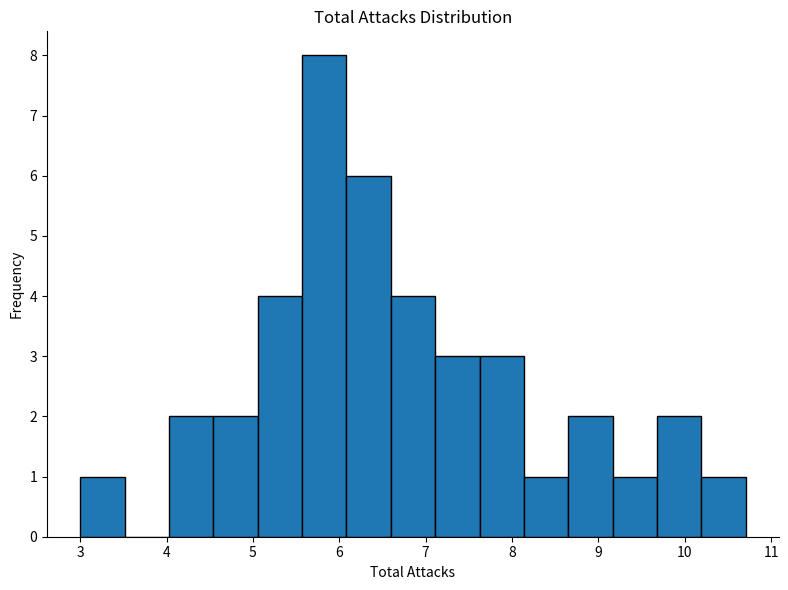

Which range on the x-axis has the tallest bar?

5.6 to 6.1